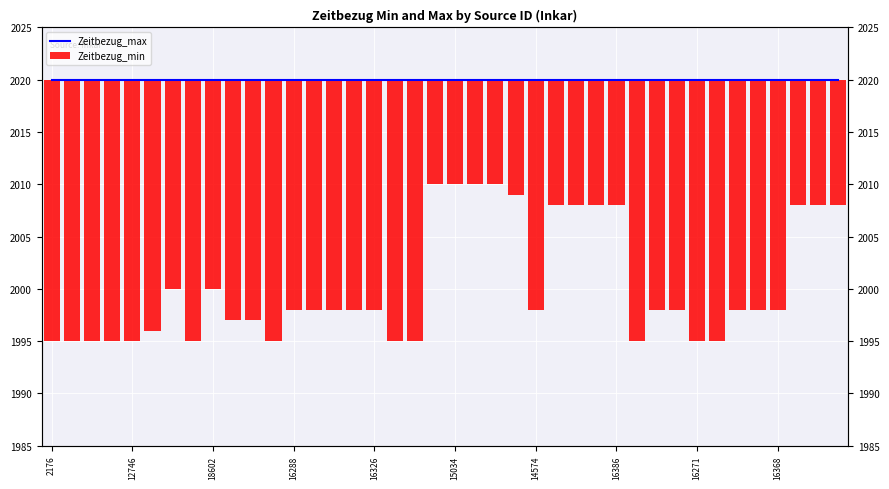

Which has a higher value, 16288 or 16?

16288